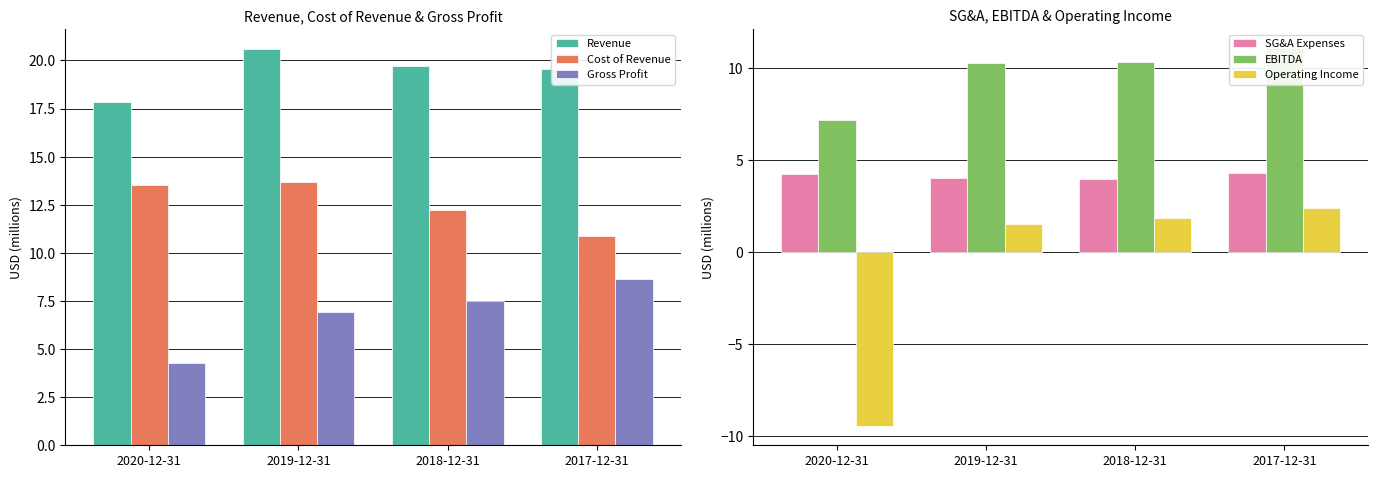

Which series has the largest range (max minus min)?

Operating Income